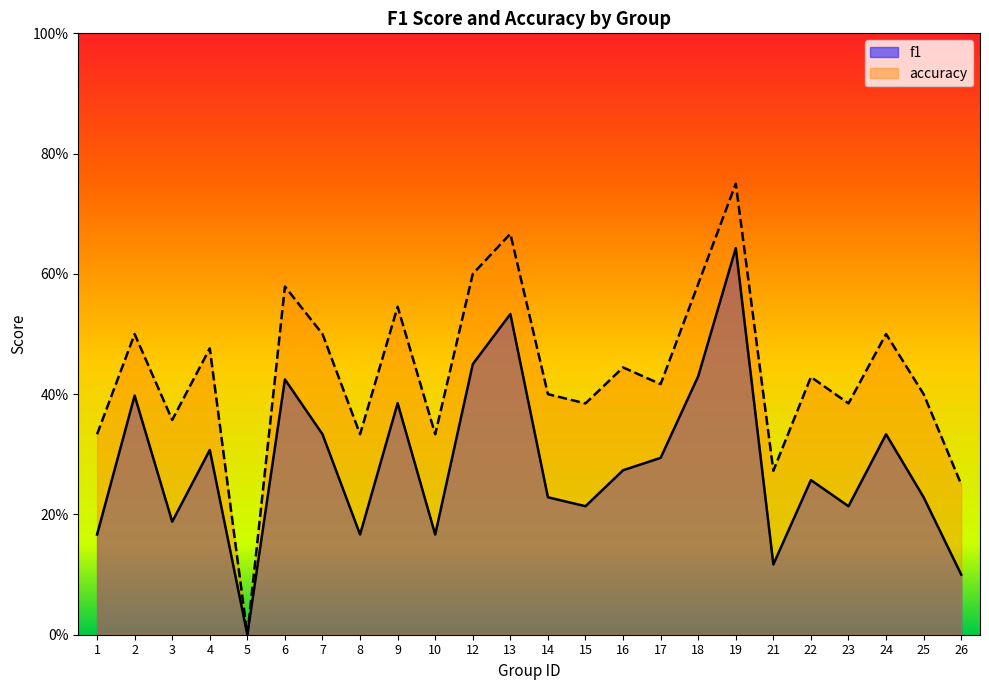

Does the chart display data point markers on the line(s)?

No